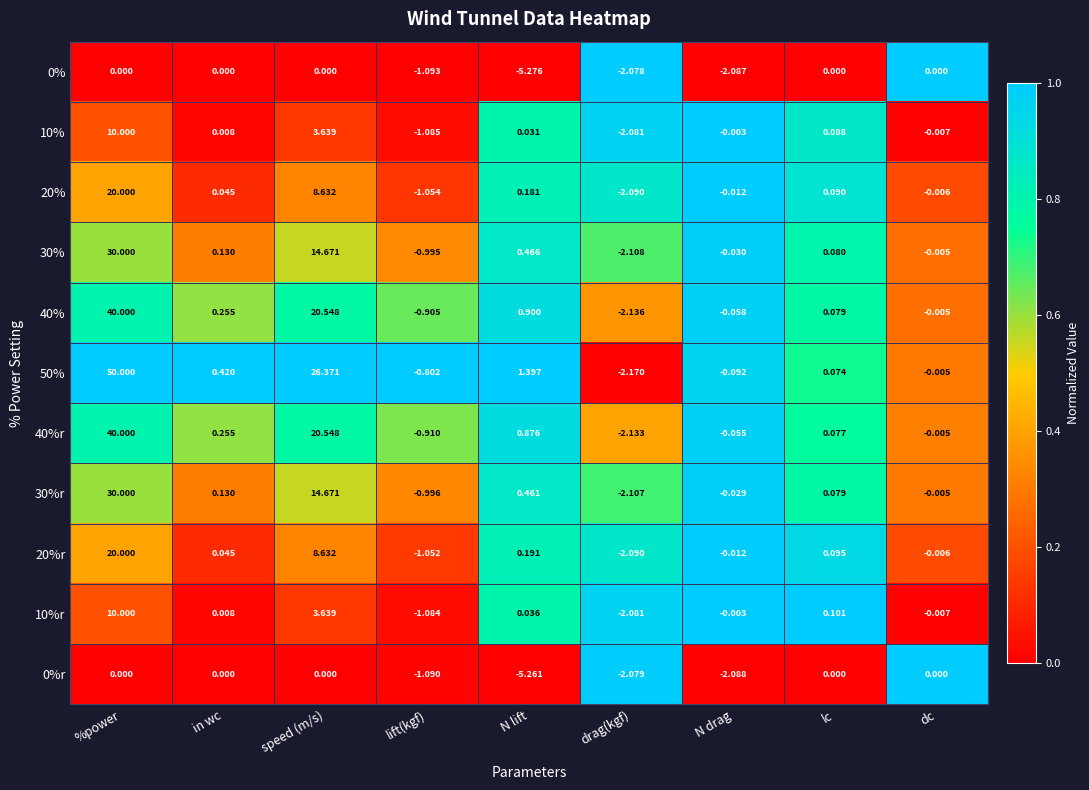

Where is 20% nearest to the value 8?

speed (m/s)